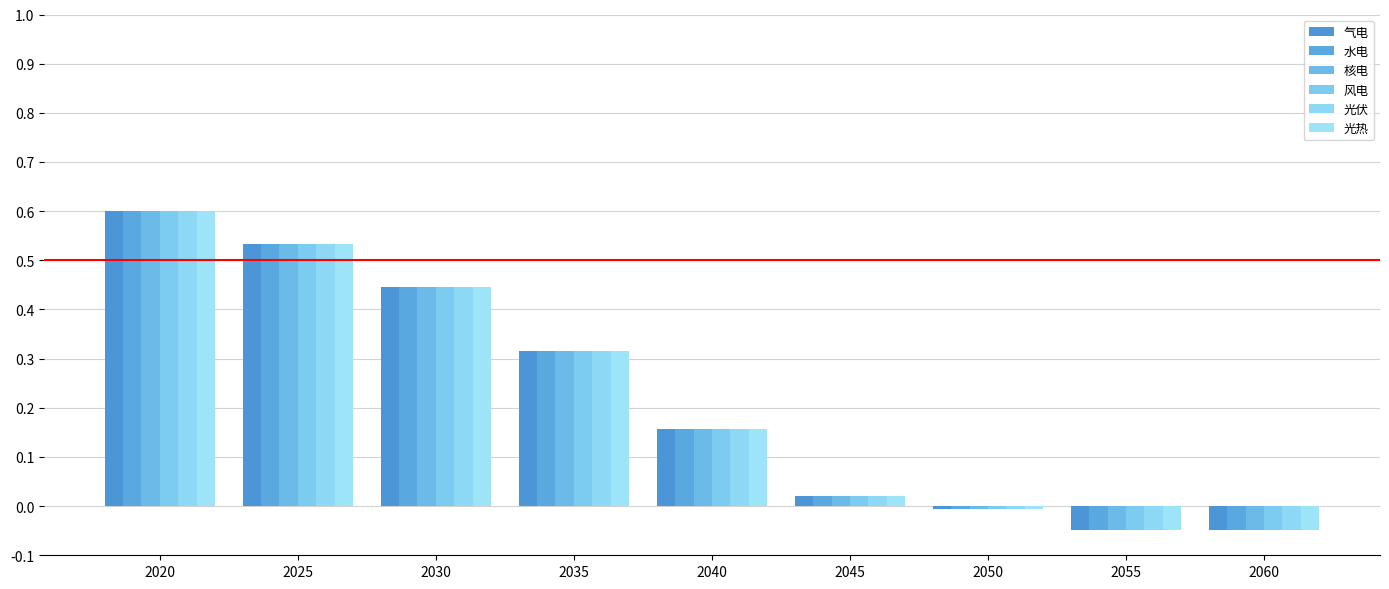

How many distinct data groups are displayed?

6